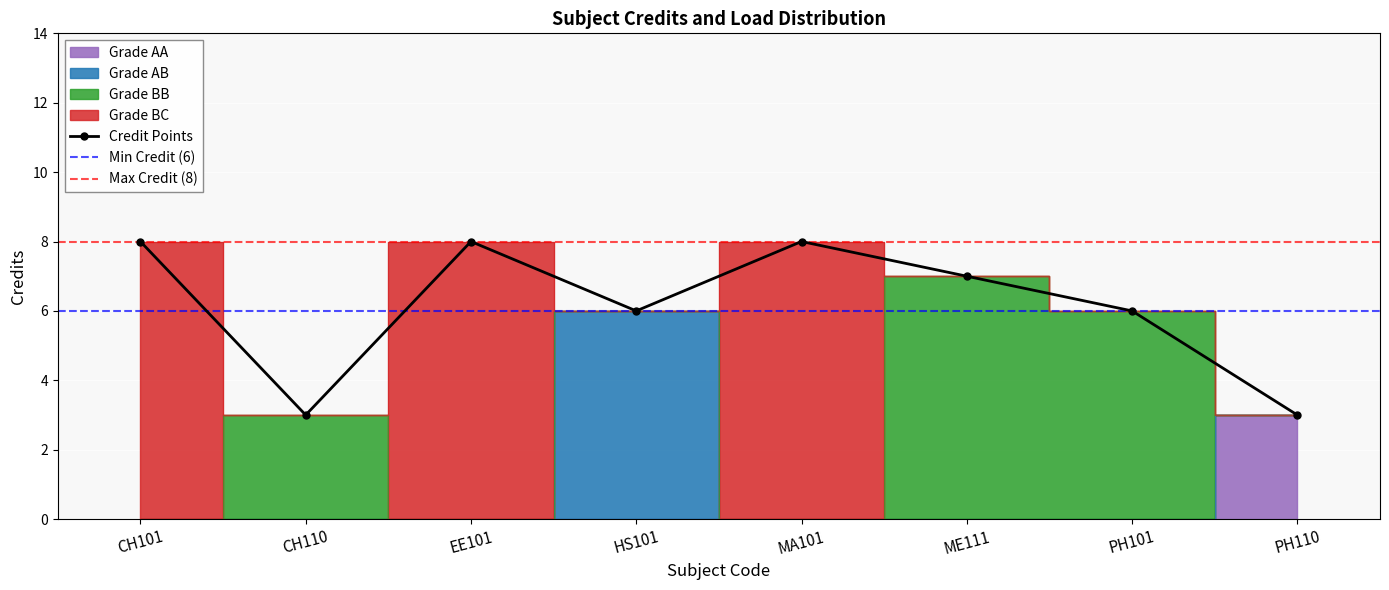

What is the approximate value at EE101?

8